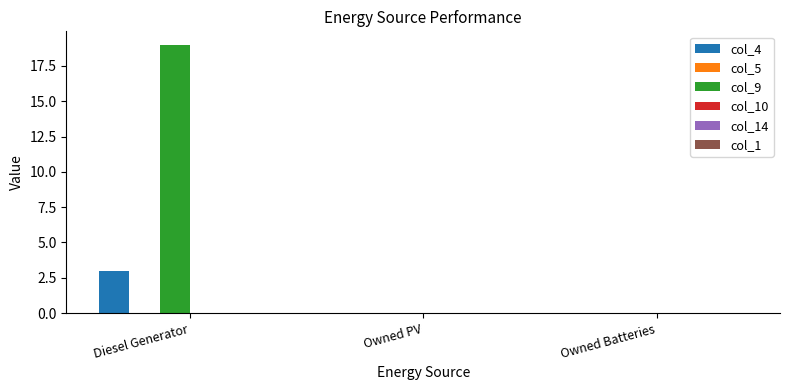

Which series changed the most between Diesel Generator and Owned Batteries?

col_9